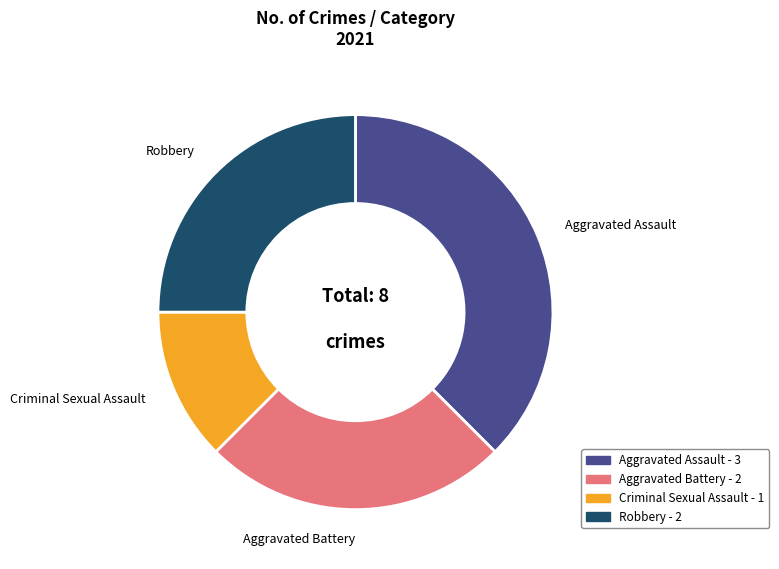

Is it true that Aggravated Battery is 25% of the pie?

True